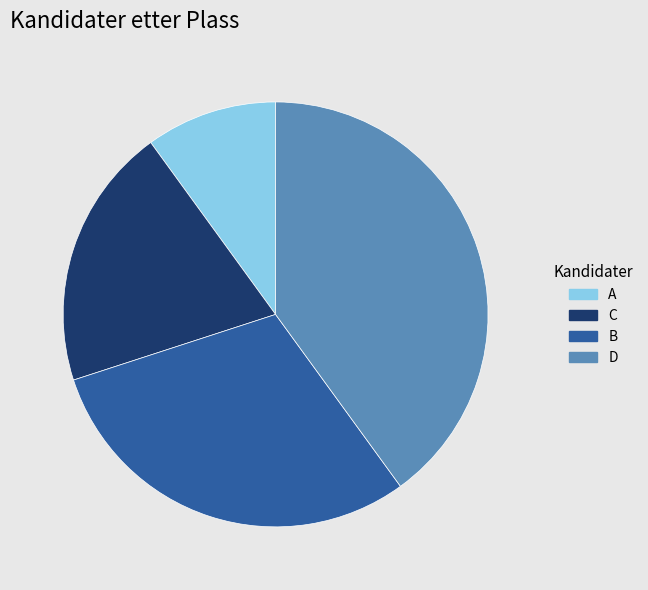

What is the largest slice in the pie chart?

D